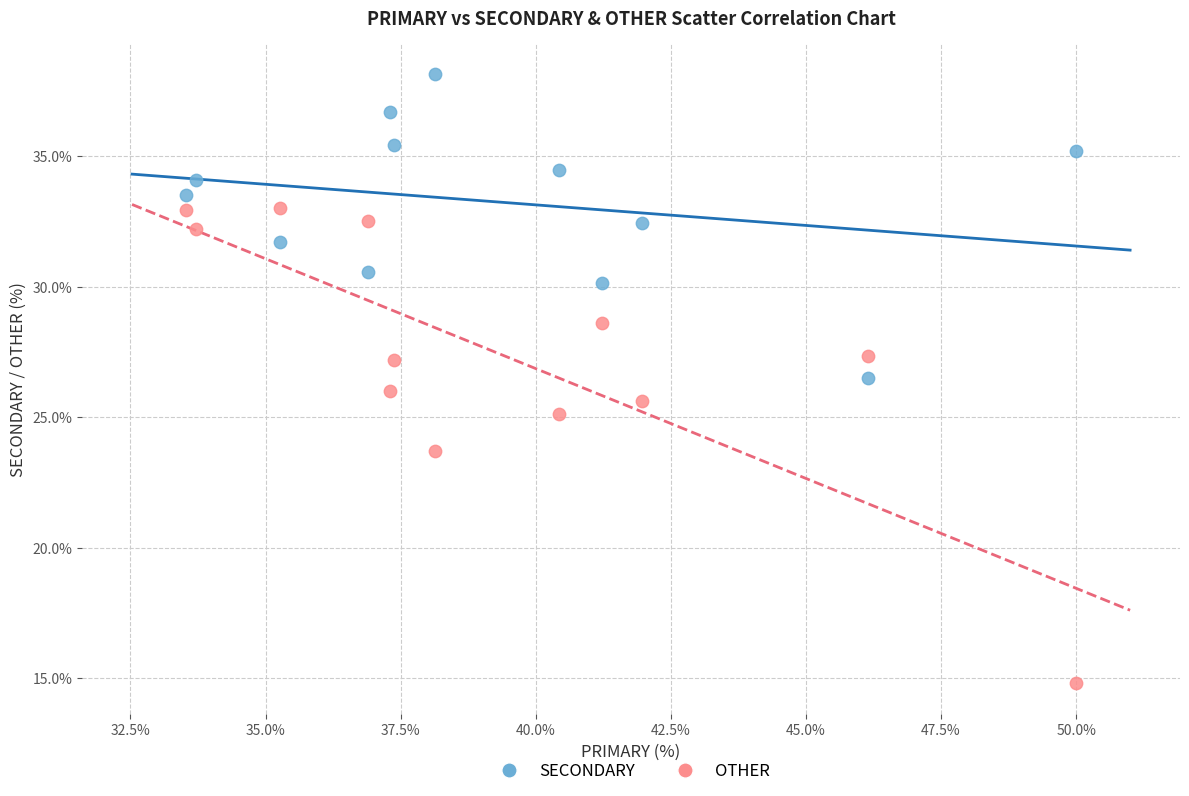

Which series reaches the maximum Y coordinate?

SECONDARY